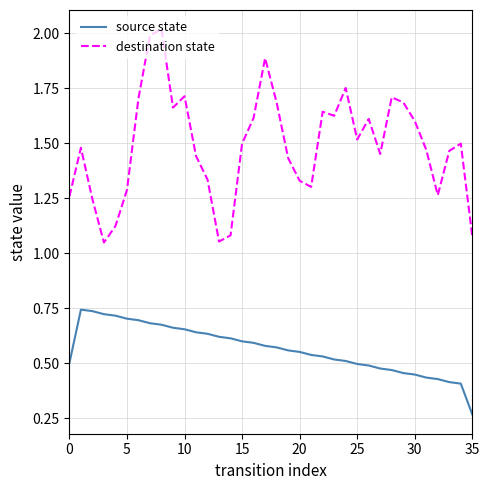

True or false: source state and destination state cross at least once.

False